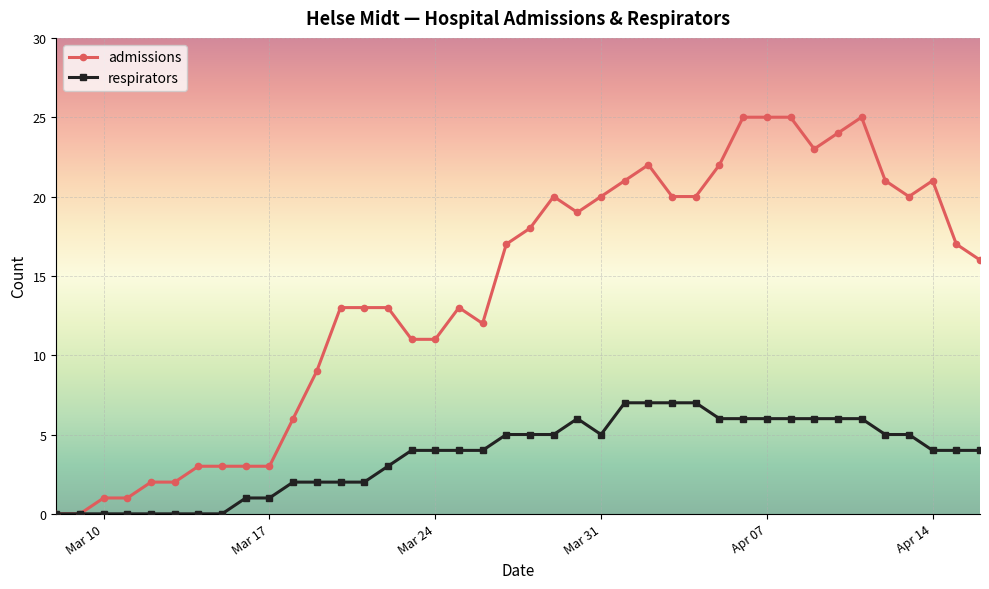

Which series has the largest total across all categories?

admissions